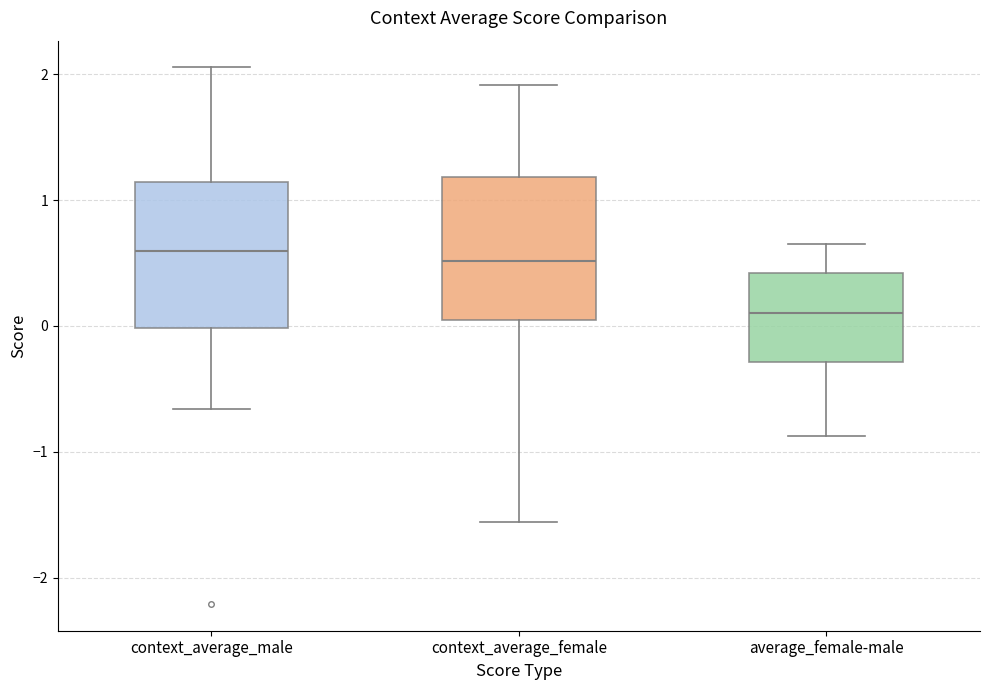

Reading left to right, read every box against the y-axis: the position of its median line, the range the box covers, and the ends of its whiskers. The values are not printed on the chart, so give them approximately, as read against the axis.

context_average_male: median 0.6, box 0.0 to 1.1, whiskers -0.7 to 2.1
context_average_female: median 0.5, box 0.0 to 1.2, whiskers -1.6 to 1.9
average_female-male: median 0.1, box -0.3 to 0.4, whiskers -0.9 to 0.6